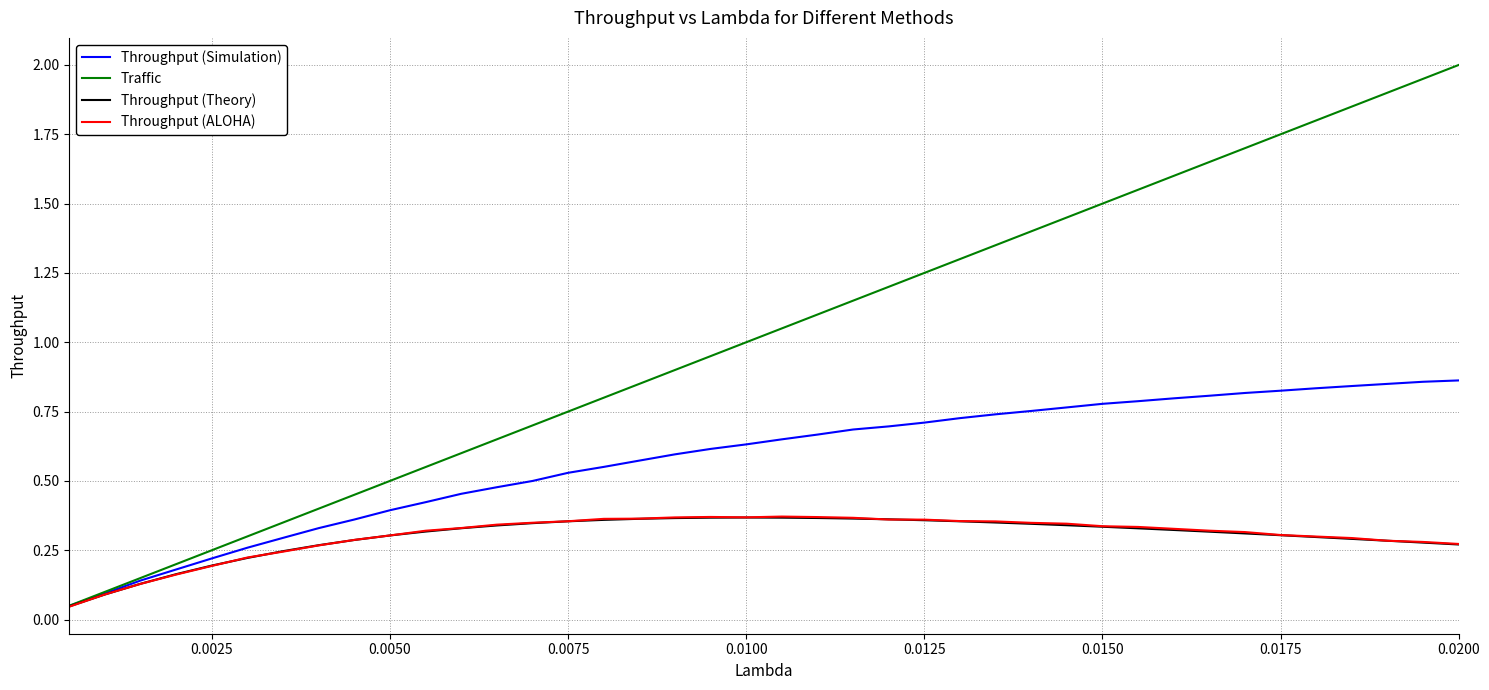

Which series has the largest total across all categories?

Traffic